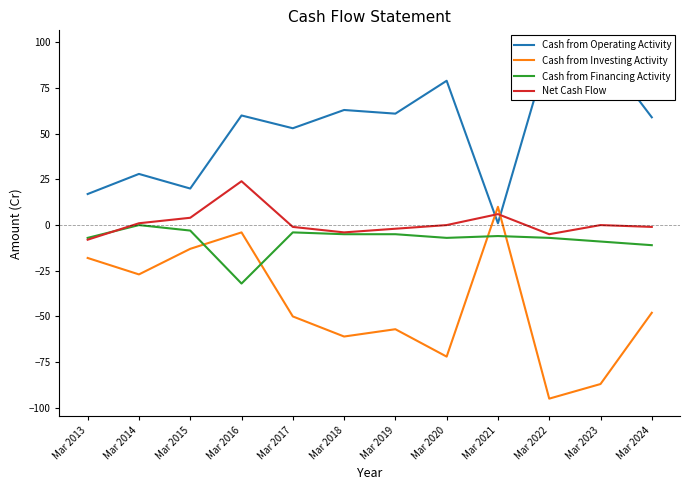

Where is the first local maximum for Cash from Investing Activity?

Mar 2016